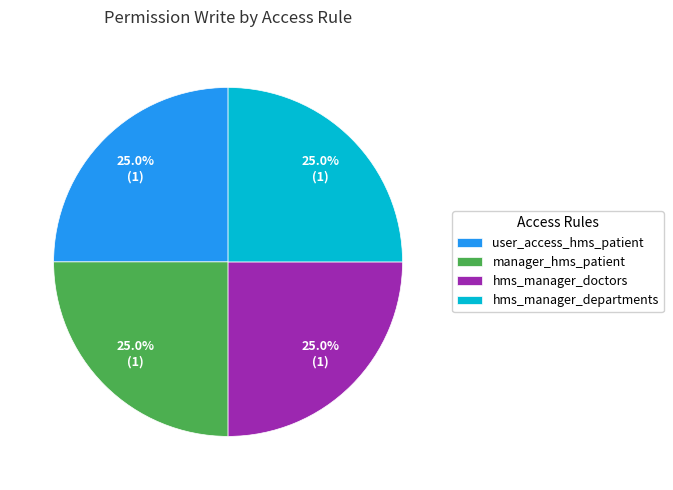

What percentage is the user_access_hms_patient slice, to the nearest percent?

25%